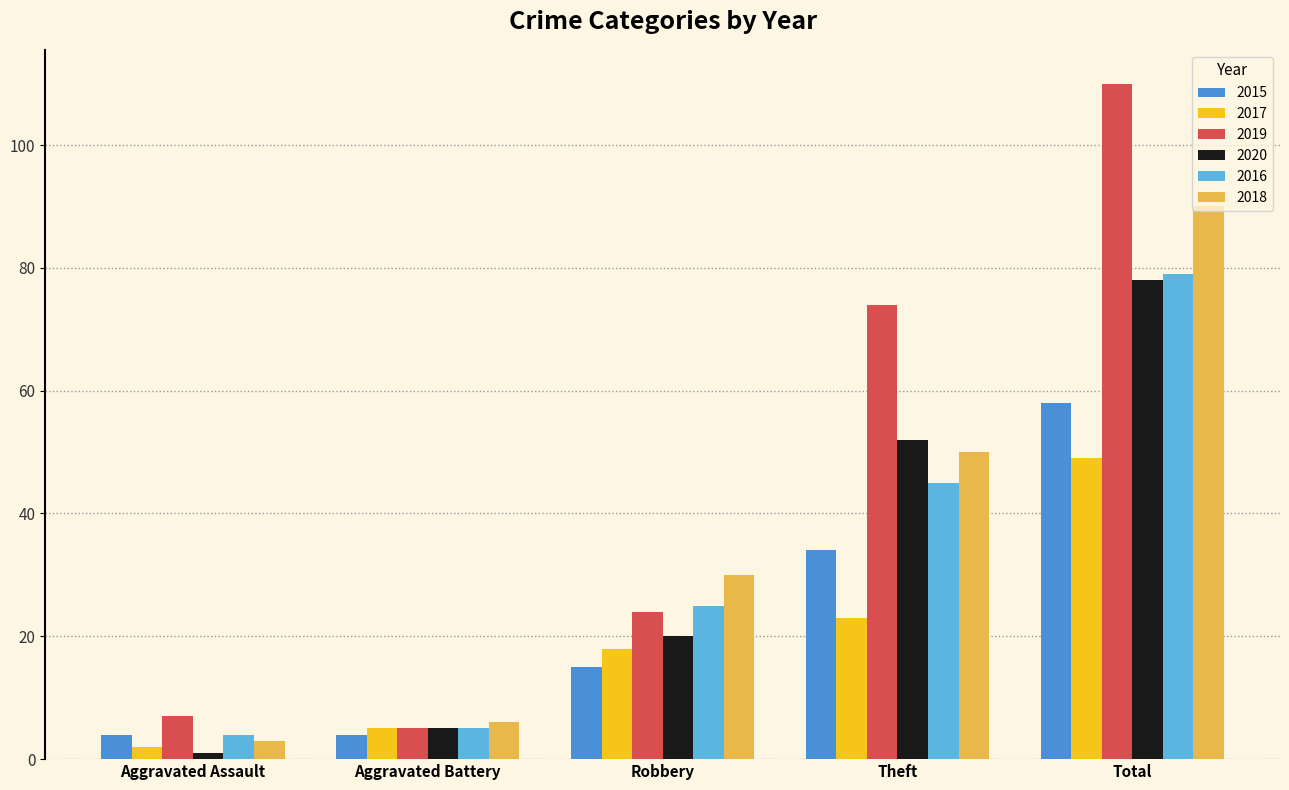

Which category has the highest value across all series?

Total